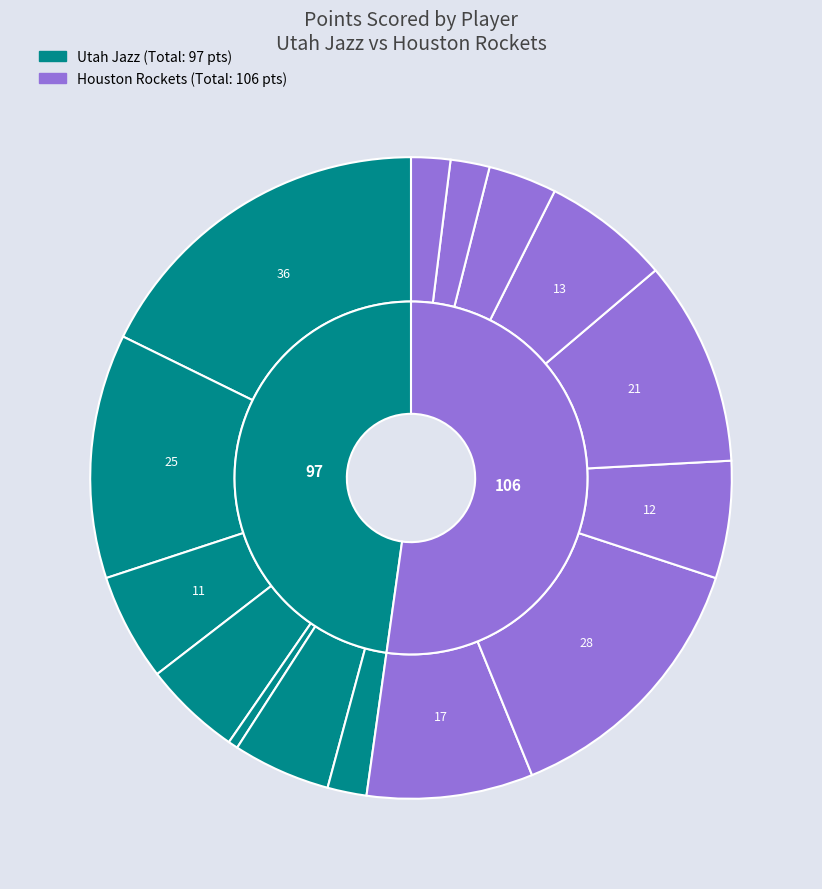

What percentage is the 1 slice, to the nearest percent?

12%